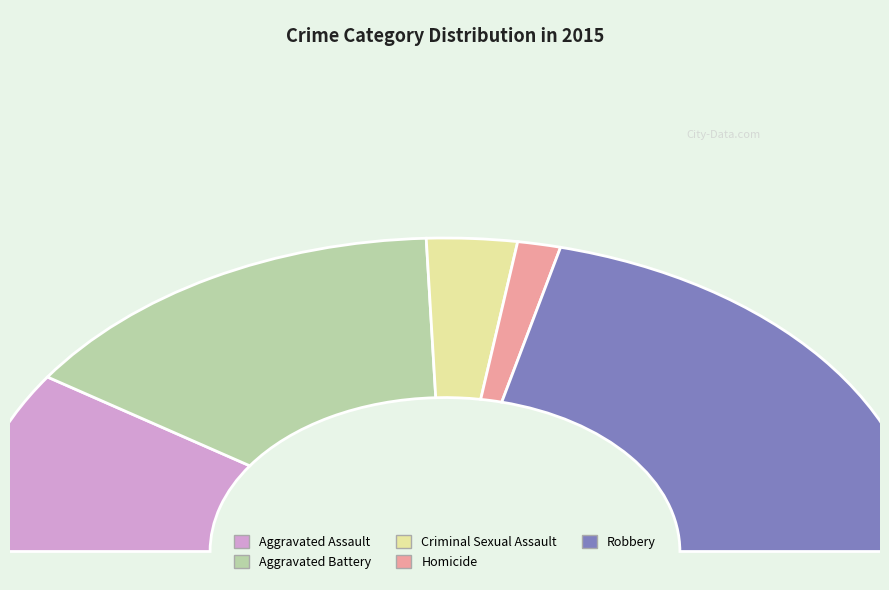

What is the change in value from Homicide to Robbery?

+676